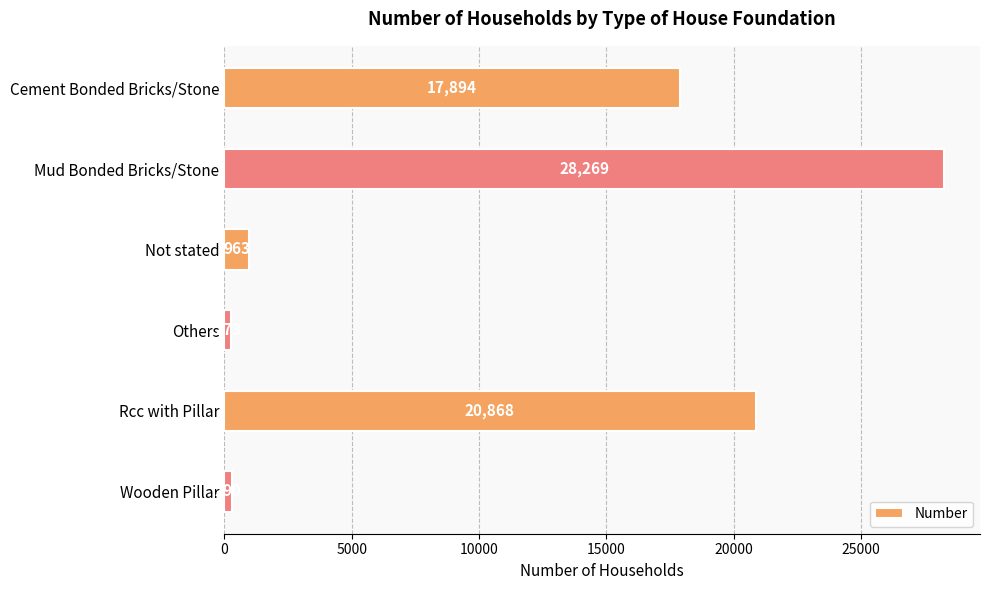

What is the sum of the values at Wooden Pillar and Cement Bonded Bricks/Stone?

18184